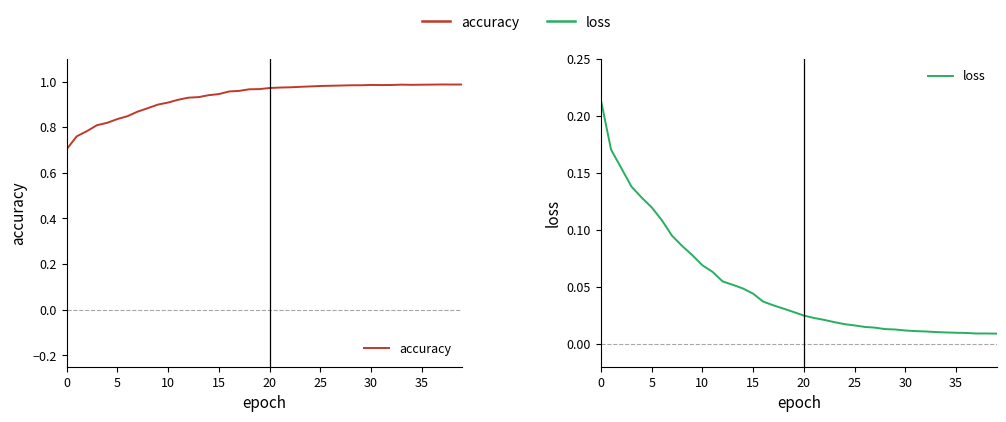

What is the sum of all loss values?

2.0